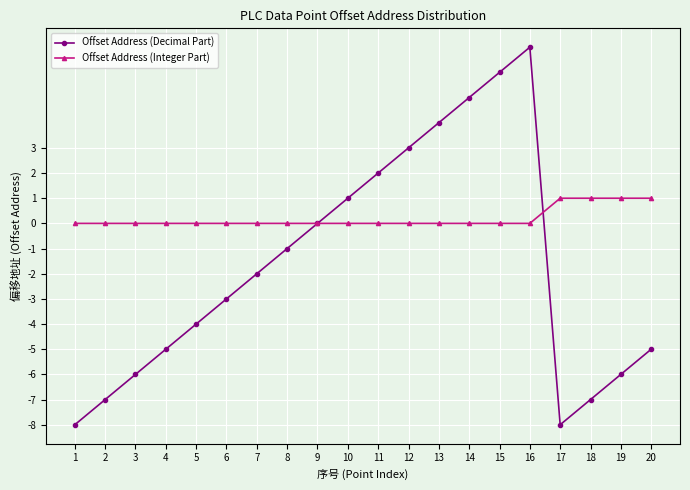

List the series in order of their overall mean, highest first.

Offset Address (Integer Part), Offset Address (Decimal Part)